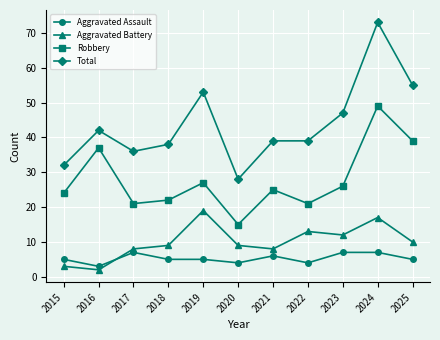

True or false: Aggravated Battery and Robbery intersect in this chart.

False